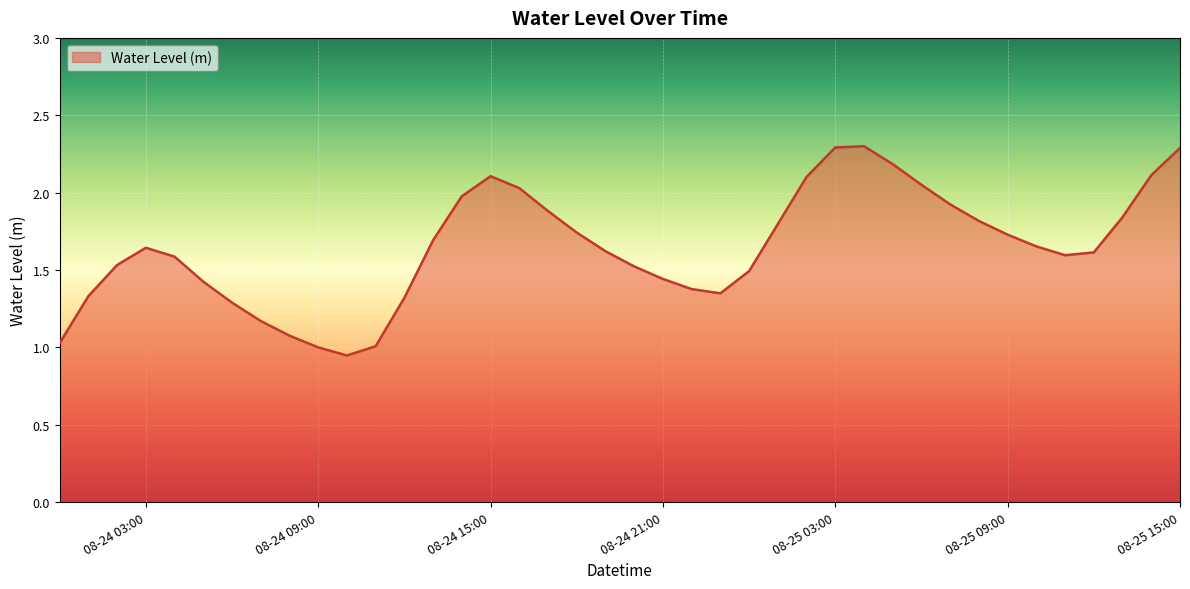

What is the maximum value shown in the chart?

2.3